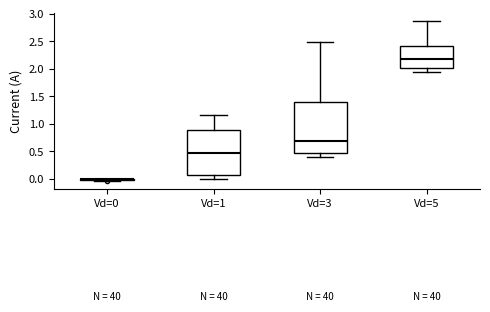

Reading left to right, read every box against the y-axis: the position of its median line, the range the box covers, and the ends of its whiskers. The values are not printed on the chart, so give them approximately, as read against the axis.

Vd=0: box collapsed to a line at 0.00, whiskers -0.05 to 0.00
Vd=1: median 0.50, box 0.05 to 0.90, whiskers 0.00 to 1.15
Vd=3: median 0.70, box 0.45 to 1.40, whiskers 0.40 to 2.50
Vd=5: median 2.20, box 2.00 to 2.40, whiskers 1.95 to 2.85